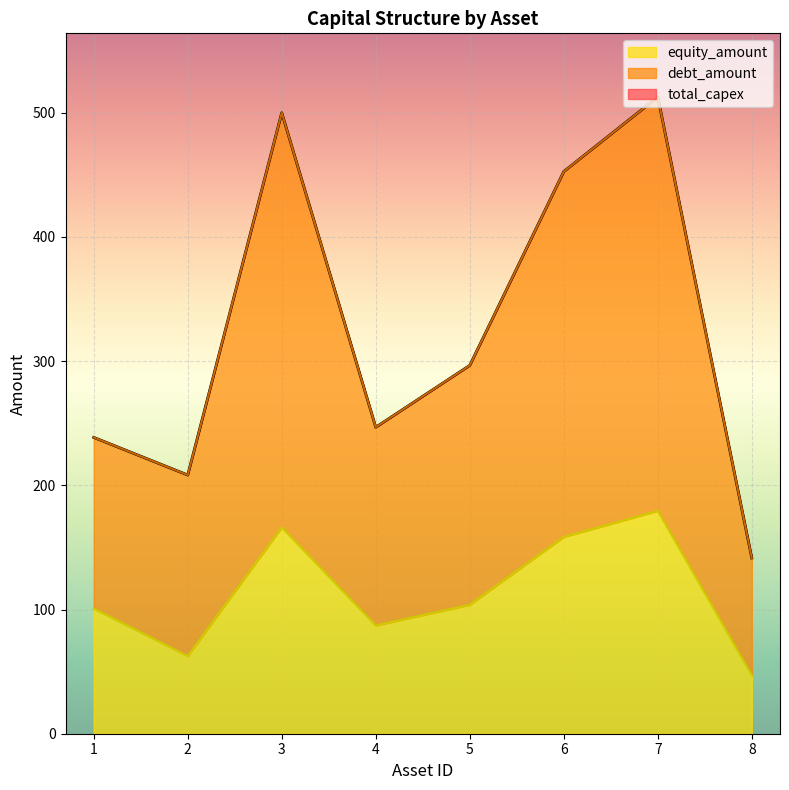

What is the maximum value shown in the chart?

512.7